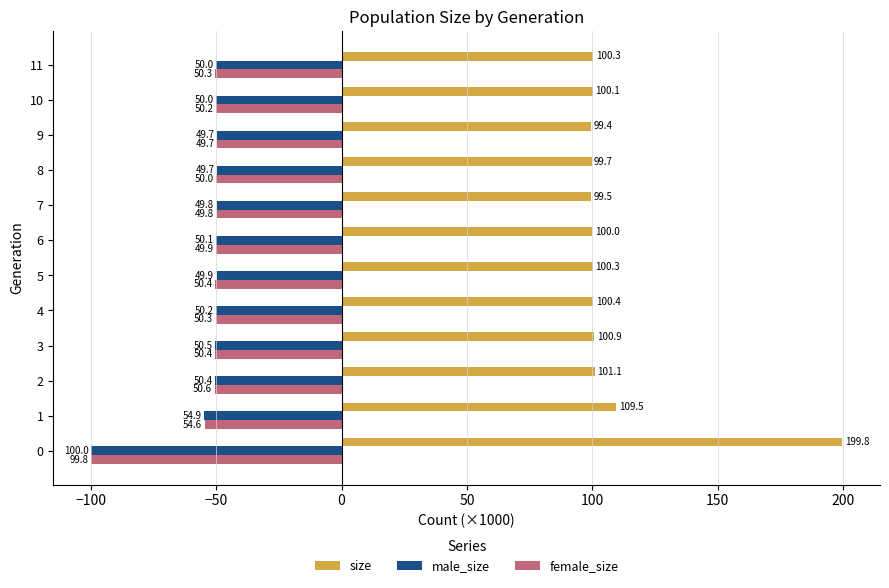

At how many categories does at least one series exceed -70?

12